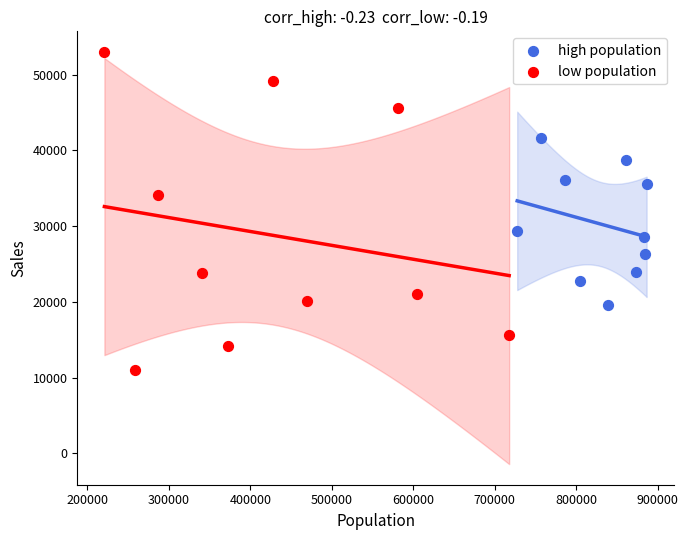

What are all the series names shown in the legend?

high population, low population